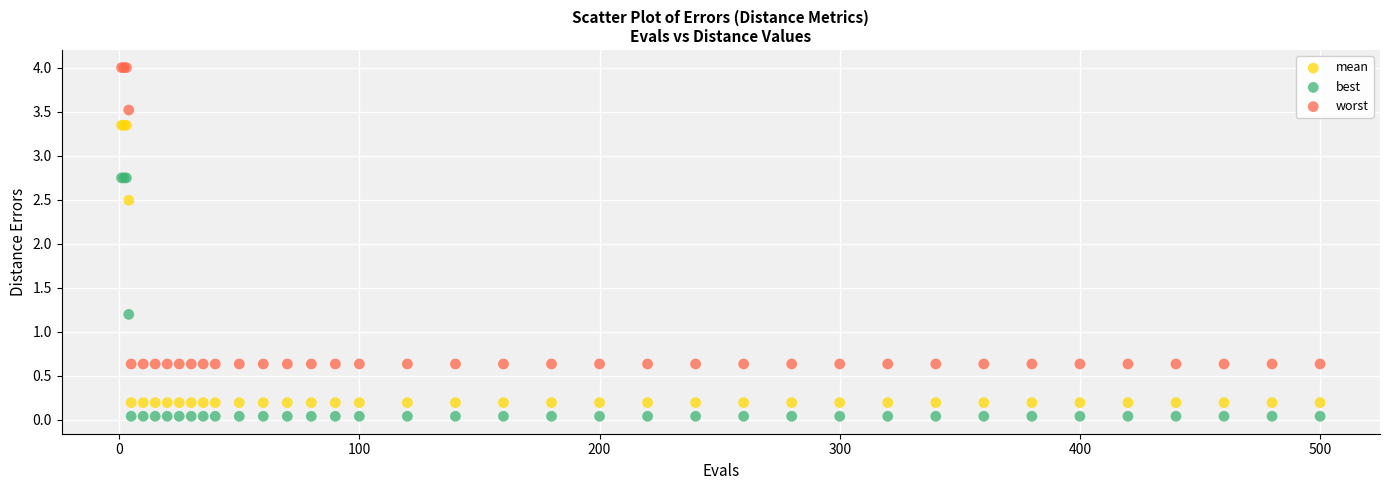

What are all the series names shown in the legend?

mean, best, worst